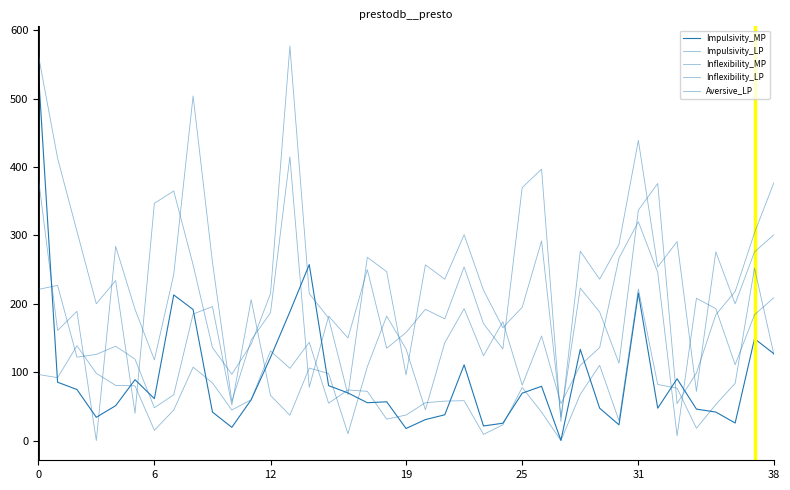

How many lines are shown in the chart?

5